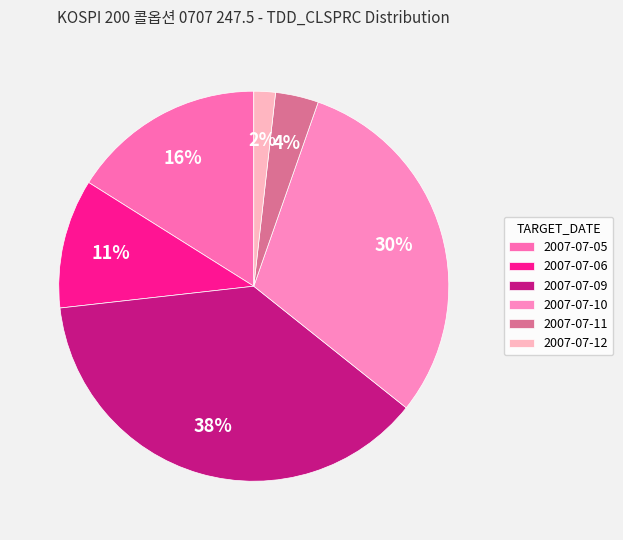

To the nearest percent, what is the average slice percentage?

17%